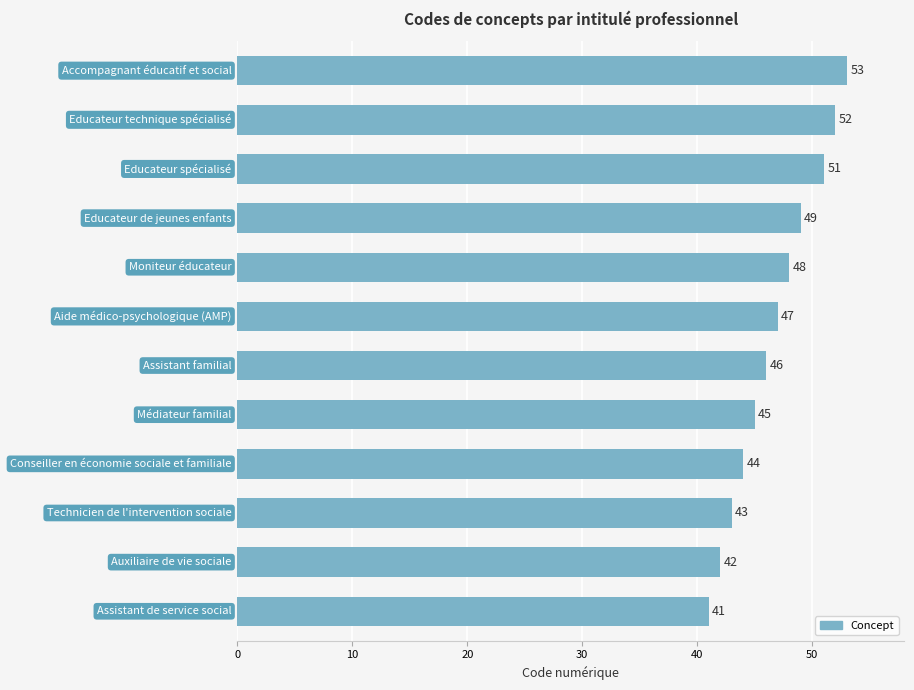

What is the minimum value shown in the chart?

41